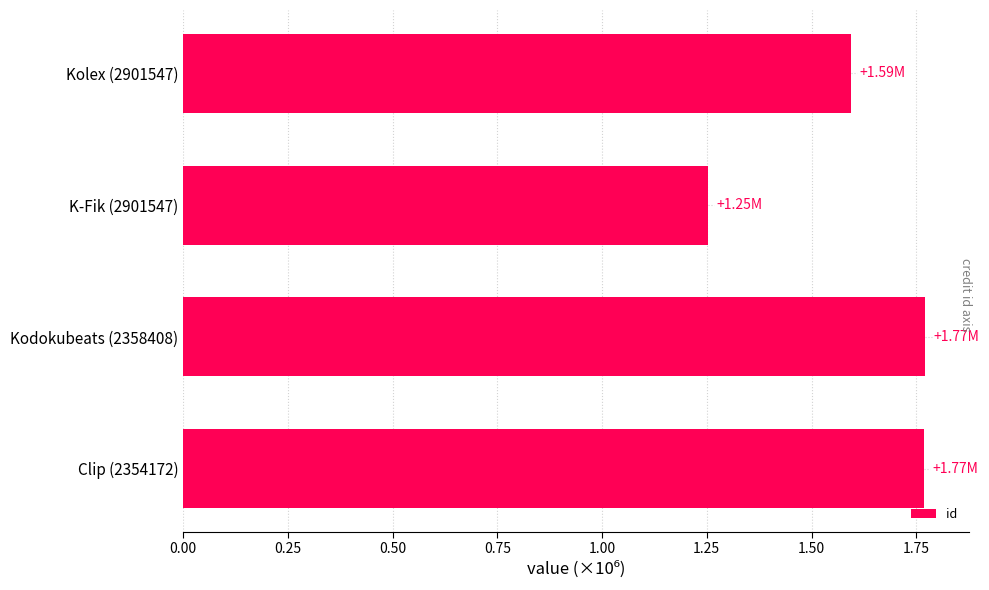

What is the sum of the values at Kolex (2901547) and Clip (2354172)?

3.4